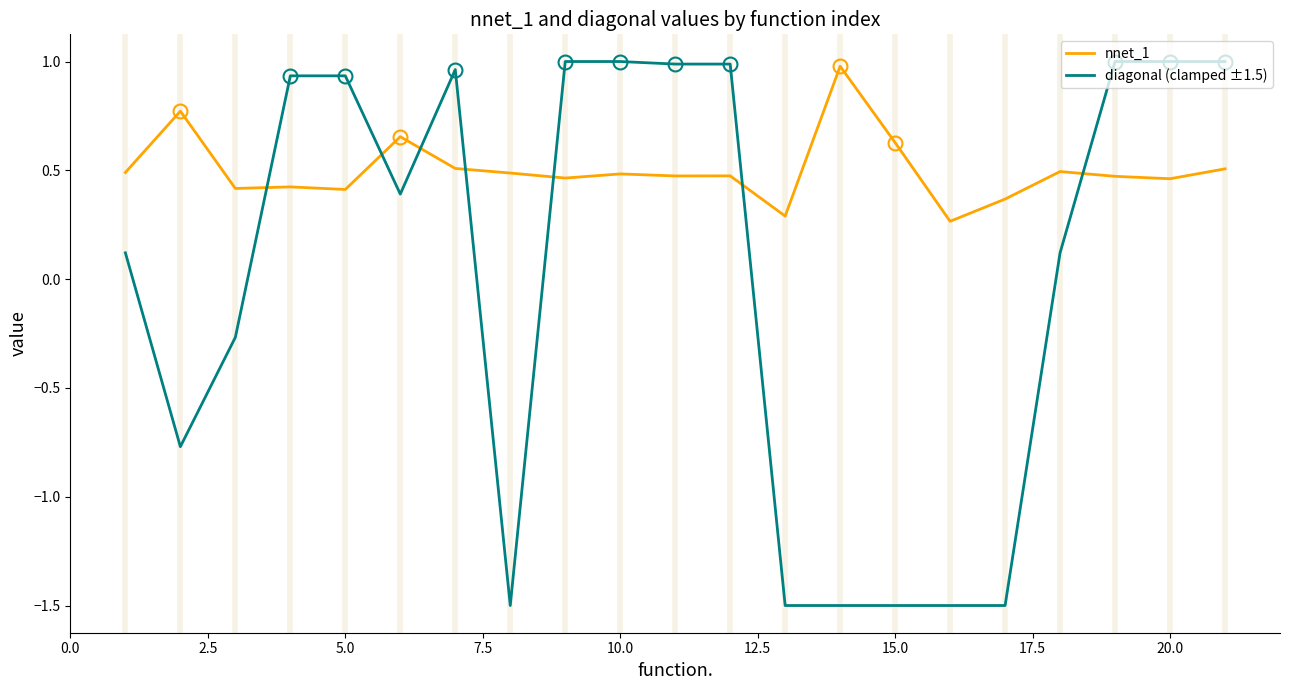

What are all the series names shown in the legend?

nnet_1, diagonal (clamped ±1.5)